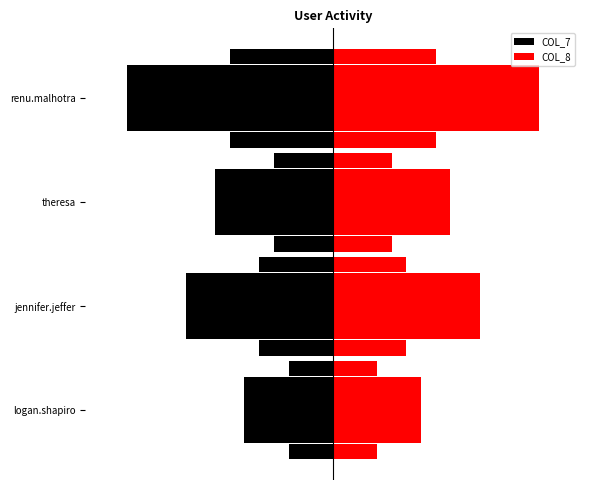

What is the difference between the maximum and minimum values in the COL_7 series?

0.8